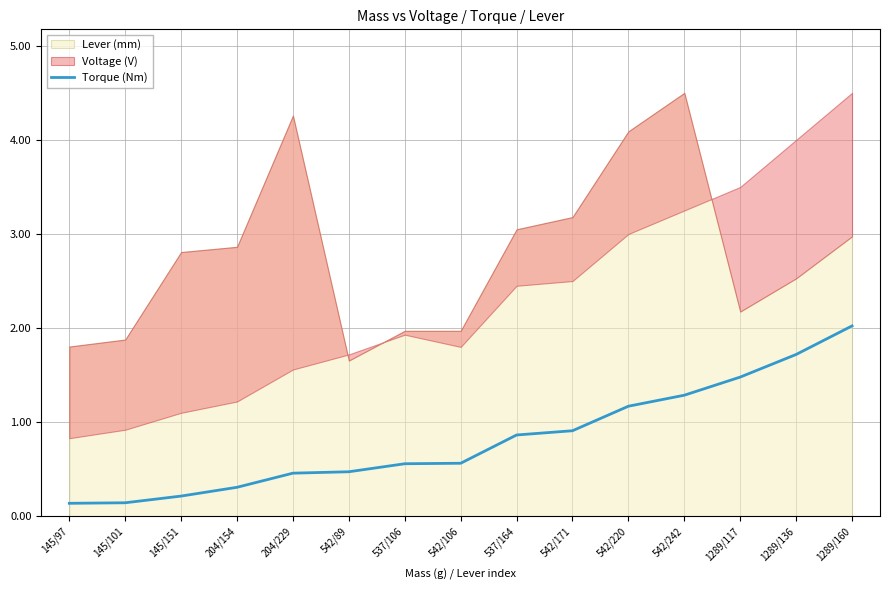

Which category has the highest value in the Torque (Nm) series?

1289/160